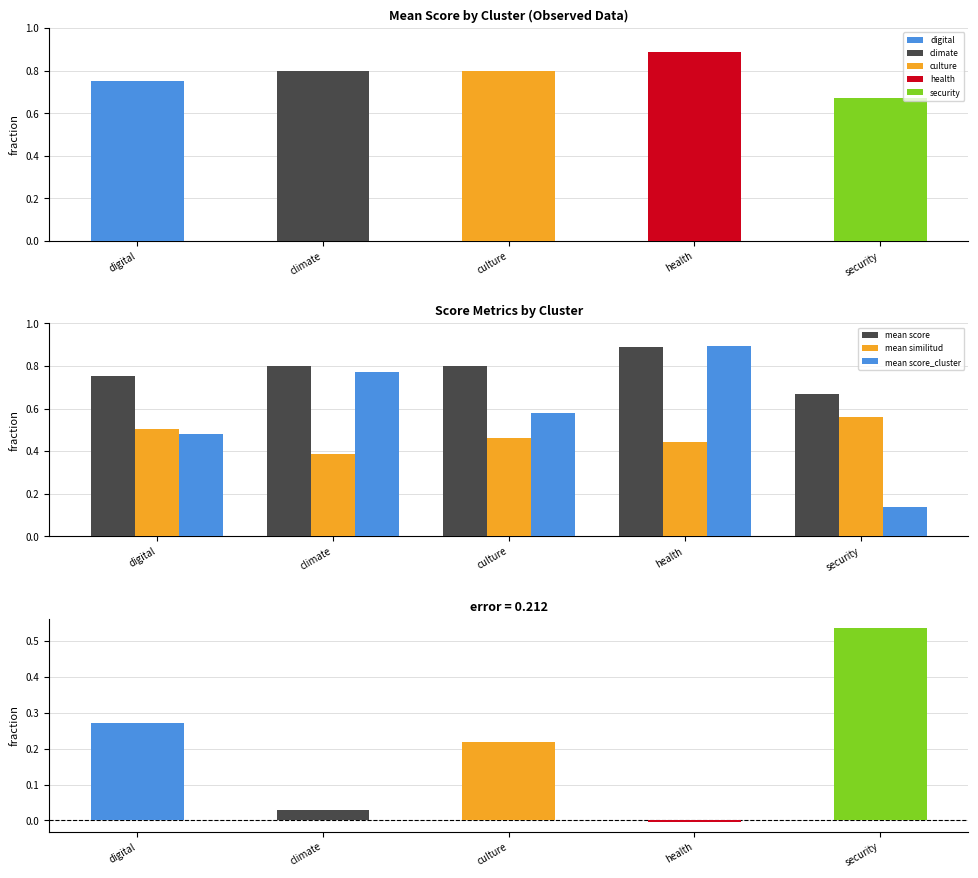

Reading left to right, what are all the values shown in this chart?

mean score: digital=0.8	climate=0.8	culture=0.8	health=0.9	security=0.7
mean similitud: digital=0.5	climate=0.4	culture=0.5	health=0.4	security=0.6
mean score_cluster: digital=0.5	climate=0.8	culture=0.6	health=0.9	security=0.1